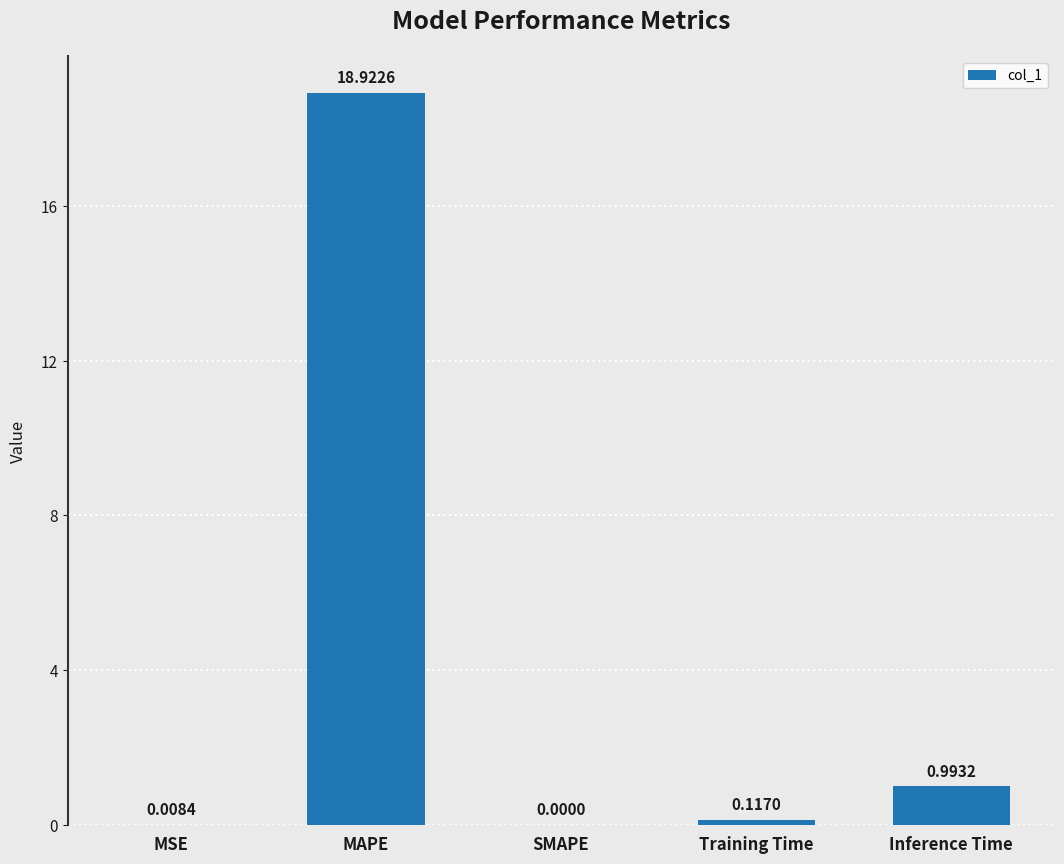

Count the number of values greater than 0.

4